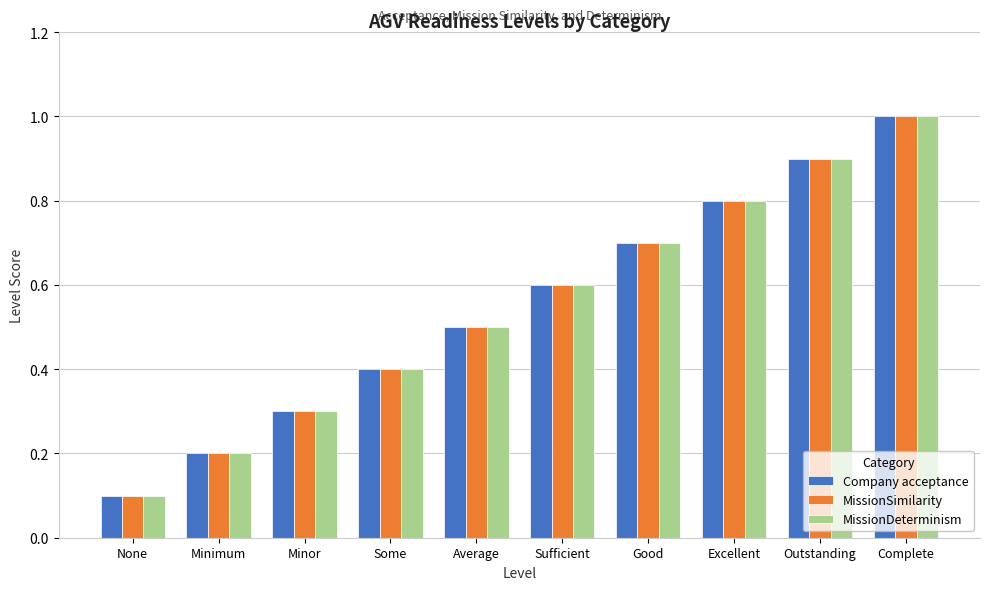

Reading right to left, extract all data points from this chart.

Company acceptance: Complete=1.0	Outstanding=0.9	Excellent=0.8	Good=0.7	Sufficient=0.6	Average=0.5	Some=0.4	Minor=0.3	Minimum=0.2	None=0.1
MissionSimilarity: Complete=1.0	Outstanding=0.9	Excellent=0.8	Good=0.7	Sufficient=0.6	Average=0.5	Some=0.4	Minor=0.3	Minimum=0.2	None=0.1
MissionDeterminism: Complete=1.0	Outstanding=0.9	Excellent=0.8	Good=0.7	Sufficient=0.6	Average=0.5	Some=0.4	Minor=0.3	Minimum=0.2	None=0.1